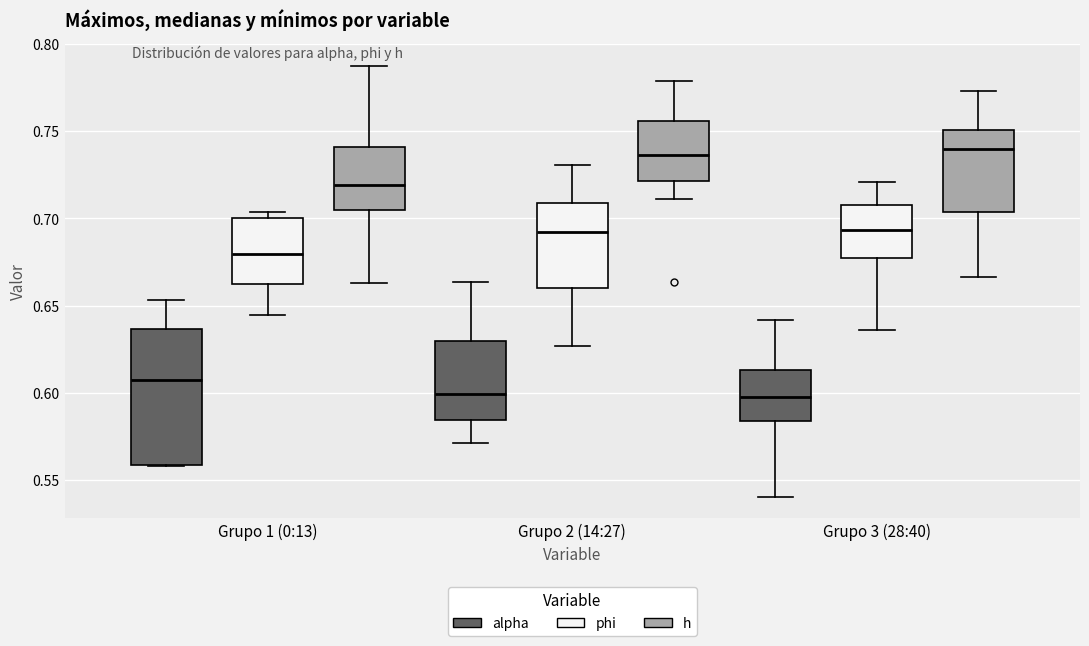

Reading left to right, transcribe this box plot: for each box, give where its median line is, the range the box spans, and where its two whiskers end, as read against the y-axis. The values are not printed on the chart, so give them approximately, as read against the axis.

Grupo 1 (0:13) (alpha): median 0.605, box 0.560 to 0.635, whiskers 0.560 to 0.655
Grupo 1 (0:13) (phi): median 0.680, box 0.665 to 0.700, whiskers 0.645 to 0.705
Grupo 1 (0:13) (h): median 0.720, box 0.705 to 0.740, whiskers 0.665 to 0.790
Grupo 2 (14:27) (alpha): median 0.600, box 0.585 to 0.630, whiskers 0.570 to 0.665
Grupo 2 (14:27) (phi): median 0.690, box 0.660 to 0.710, whiskers 0.625 to 0.730
Grupo 2 (14:27) (h): median 0.735, box 0.720 to 0.755, whiskers 0.710 to 0.780
Grupo 3 (28:40) (alpha): median 0.600, box 0.585 to 0.615, whiskers 0.540 to 0.640
Grupo 3 (28:40) (phi): median 0.695, box 0.680 to 0.710, whiskers 0.635 to 0.720
Grupo 3 (28:40) (h): median 0.740, box 0.705 to 0.750, whiskers 0.665 to 0.775